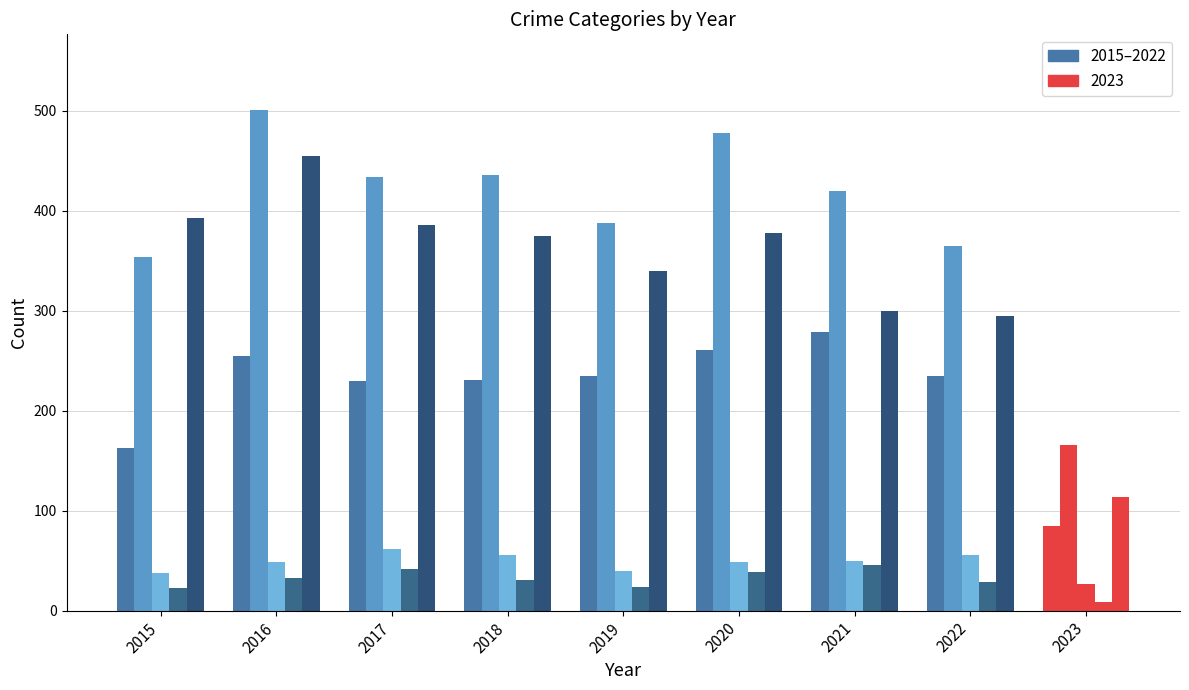

Are the bars horizontal?

No